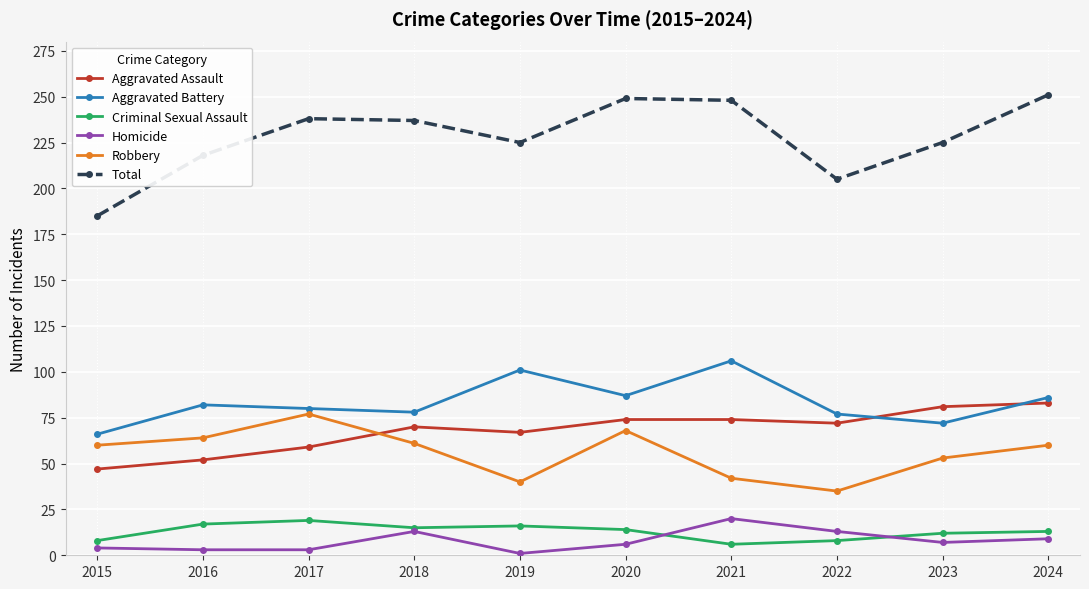

Which series has the largest range (max minus min)?

Total